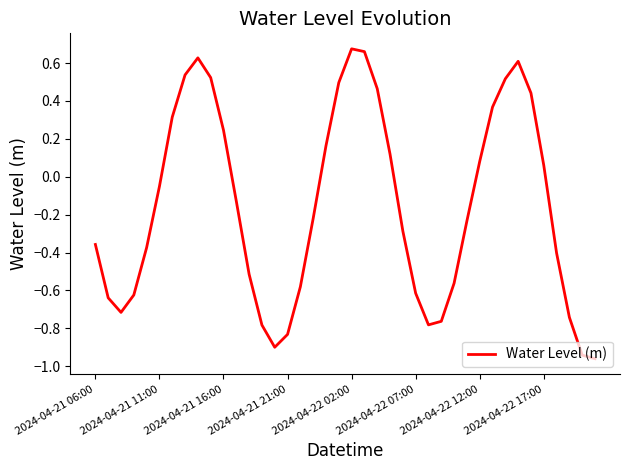

What is the difference between the maximum and minimum values?

1.6